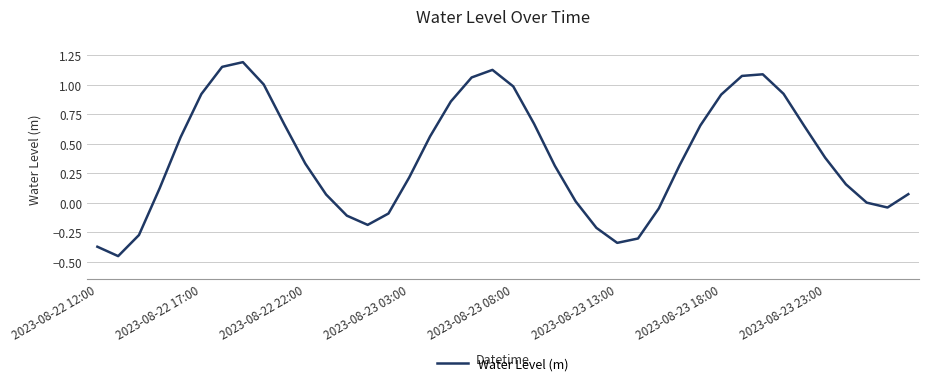

Does the chart display data point markers on the line(s)?

No